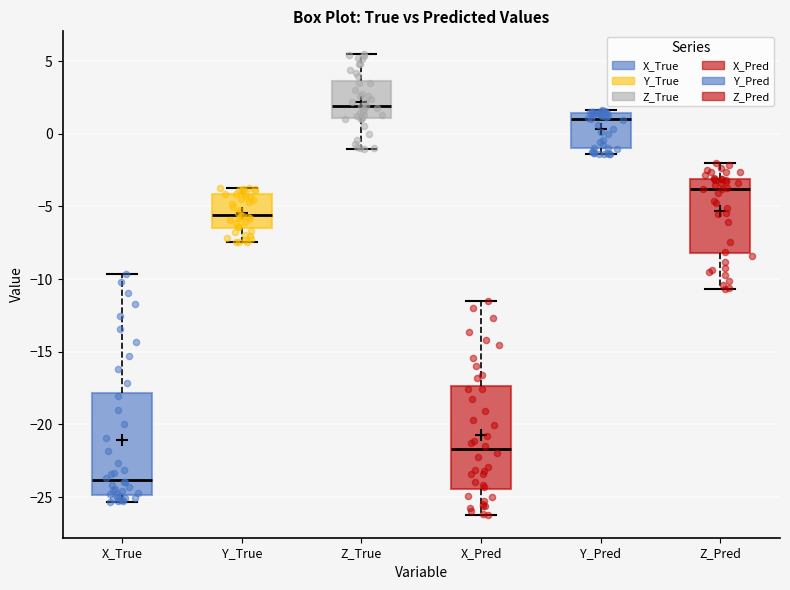

Where does the upper whisker of the box for X_Pred end on the y-axis? The values are not printed on the chart, so give them approximately, as read against the axis.

-11.5